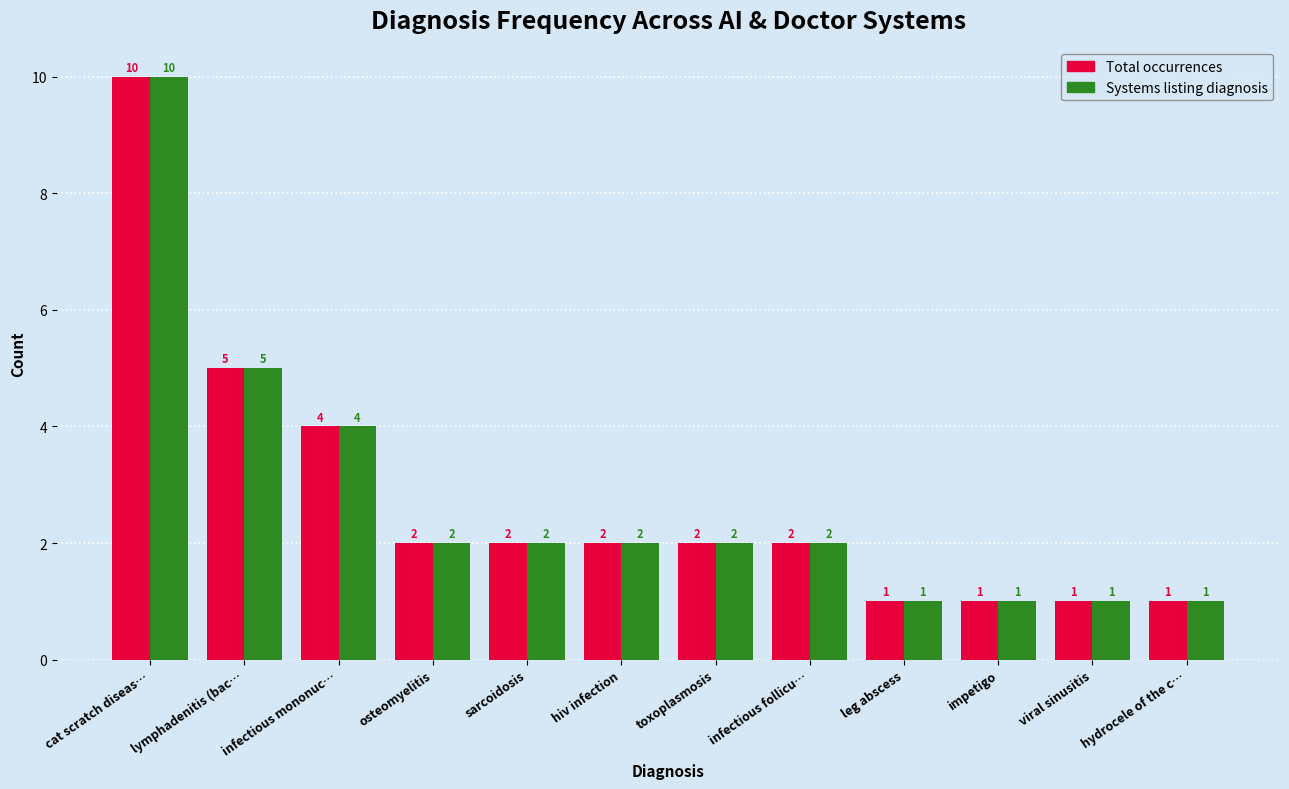

Which label corresponds to the largest value in the chart?

cat scratch diseas…